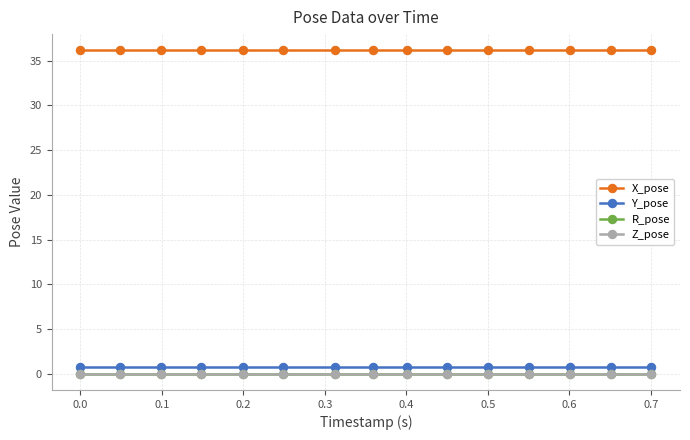

At how many categories does at least one series exceed 33?

15